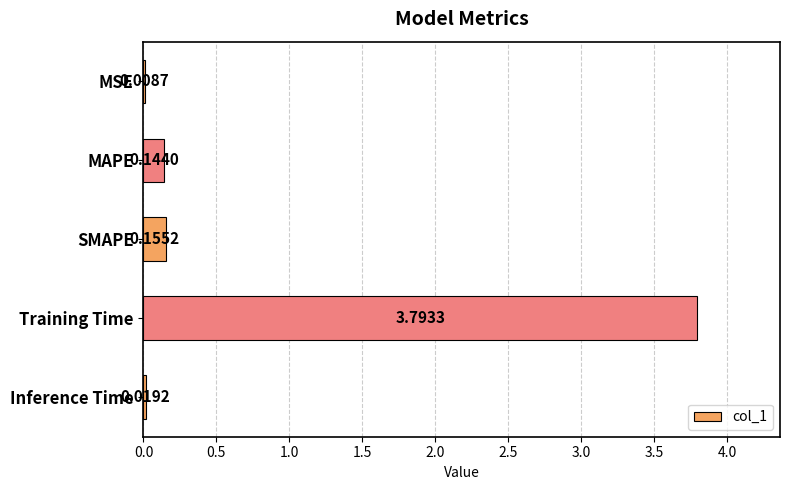

Are the bars horizontal?

Yes